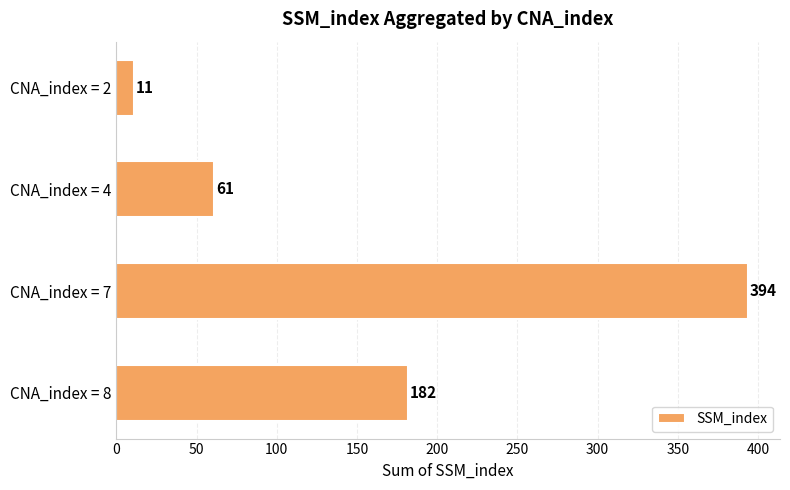

Count the number of data series in this chart.

1